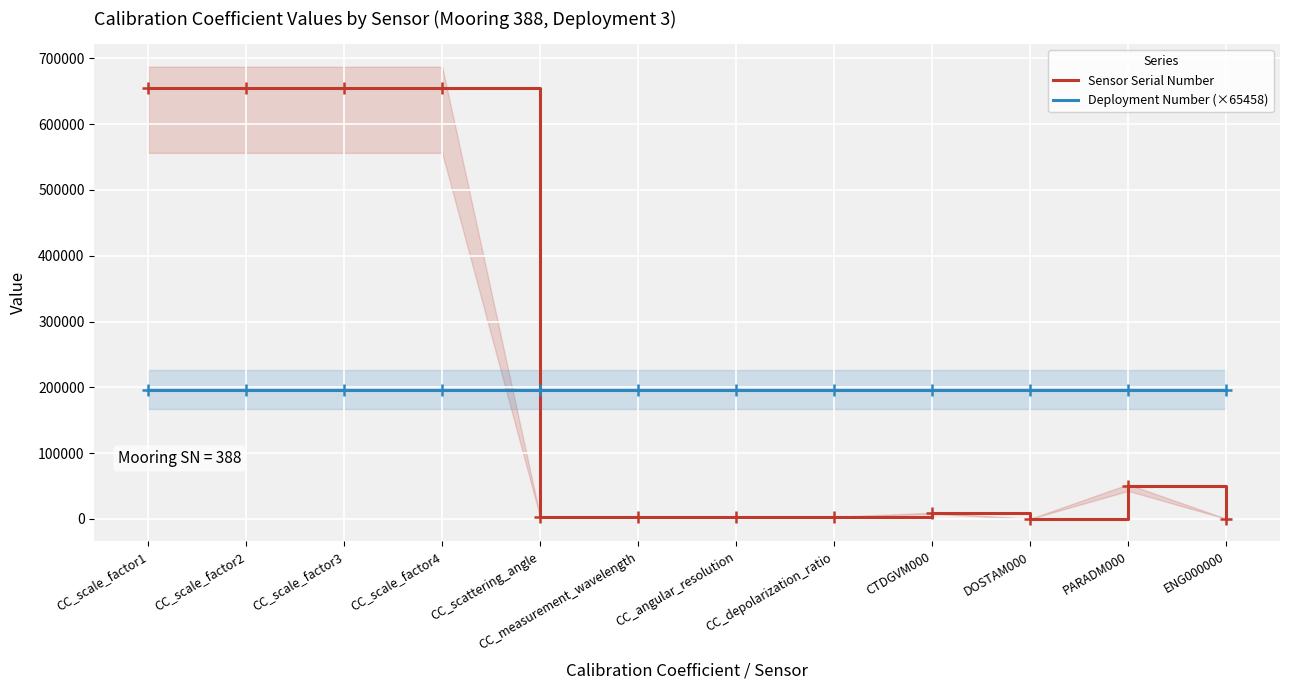

Is the value of Sensor Serial Number at DOSTAM000 greater than the value of Deployment Number (×65458) at CC_scale_factor2?

No